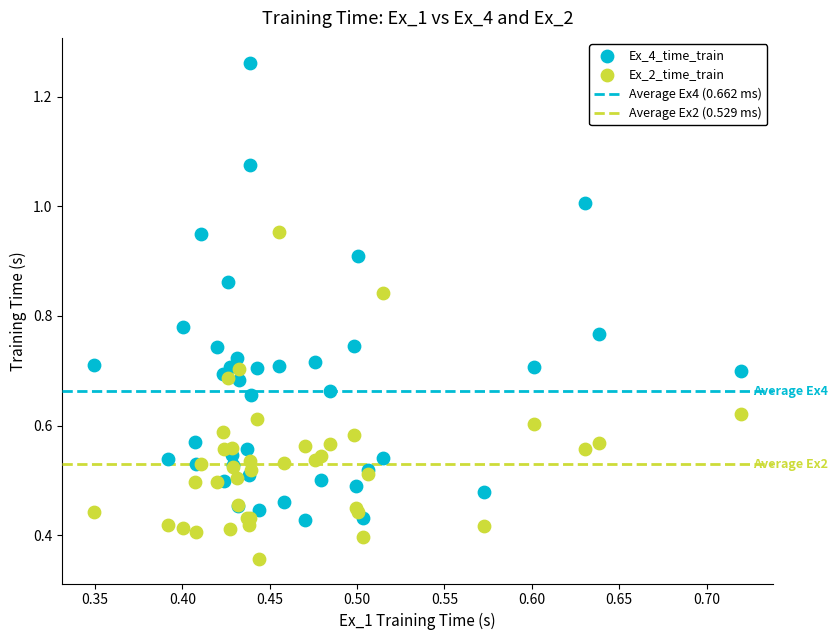

Which series has the largest Y range (max minus min)?

Ex_4_time_train